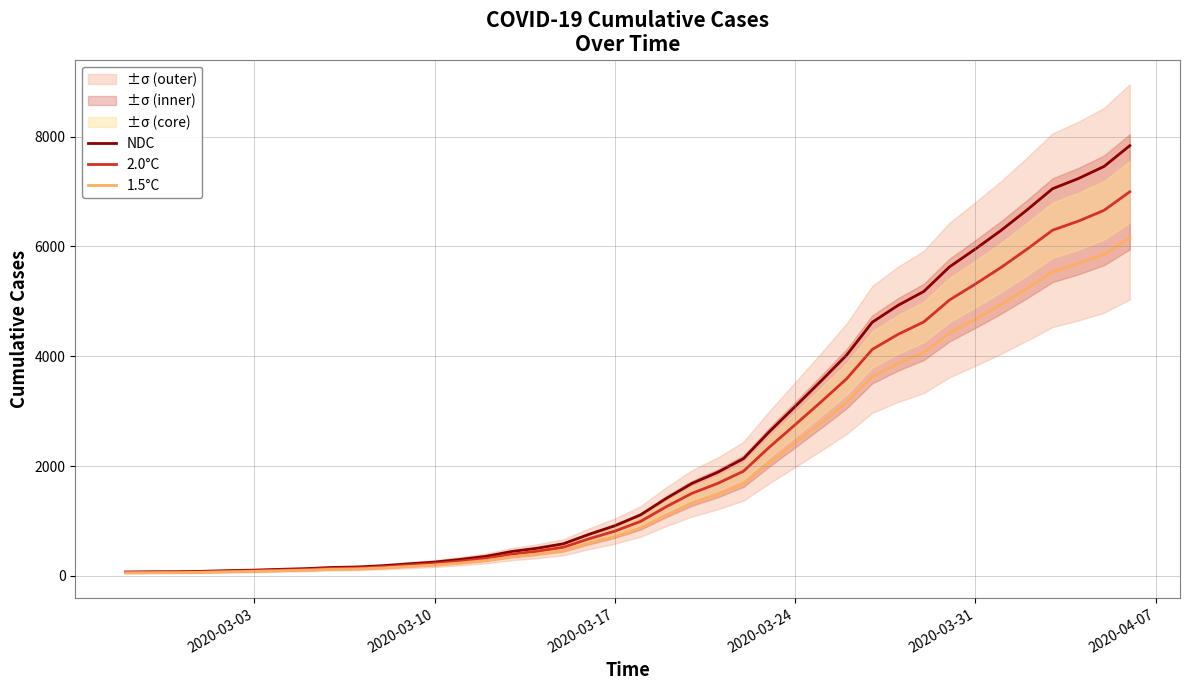

Read the 2.0°C value at 2020-03-17.

816.0